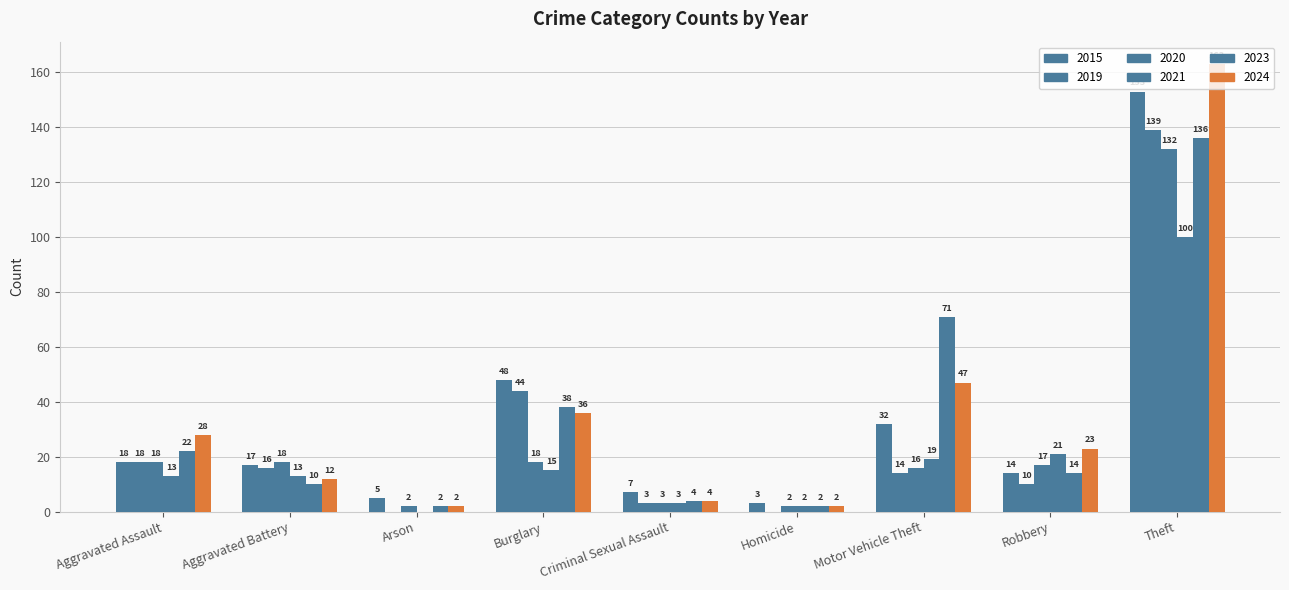

At which label is 2015 closest to 78?

Burglary